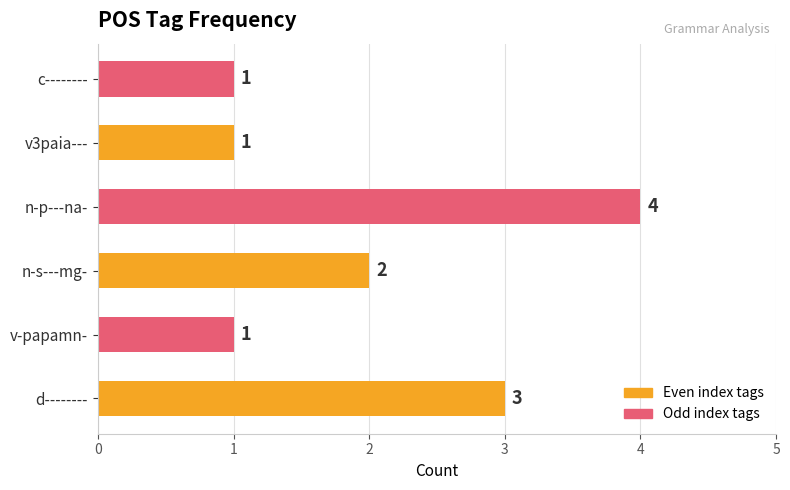

How many distinct data groups are displayed?

1